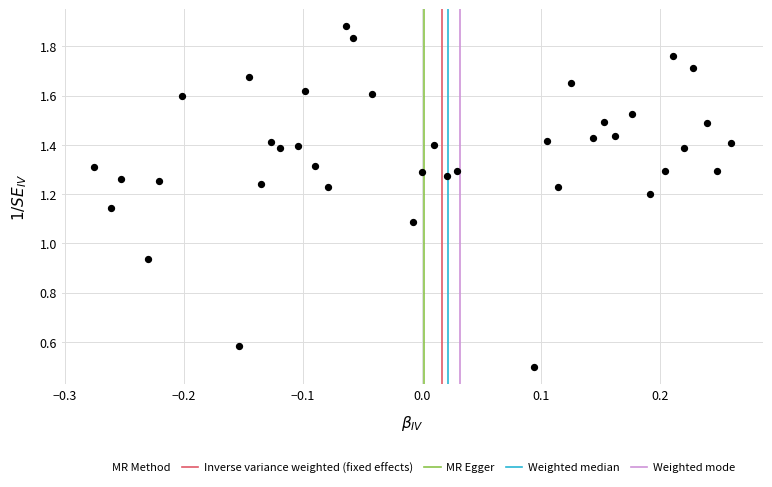

What is the range of X values (max minus min)?

0.5